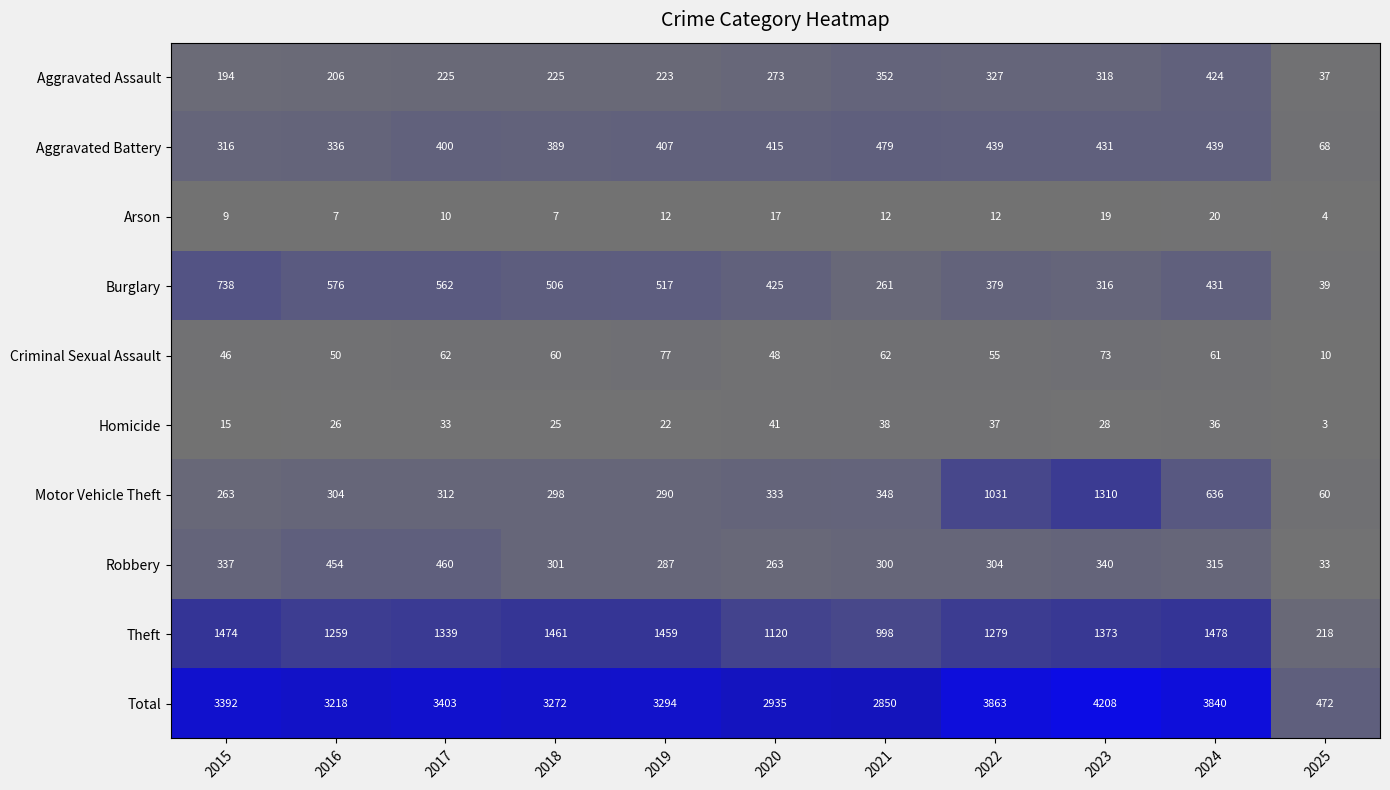

At how many categories does at least one series exceed 3625?

3